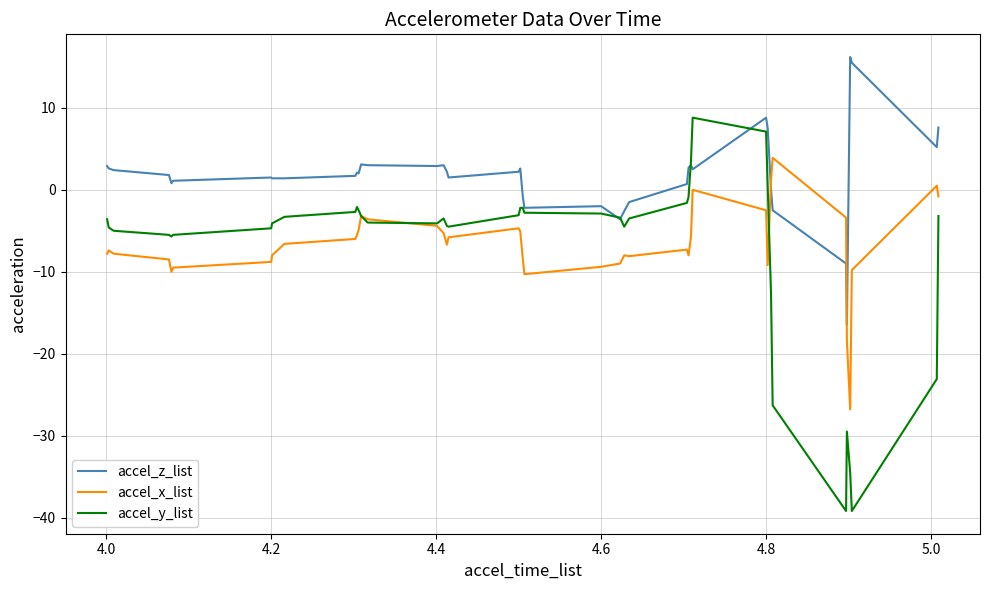

What is the smallest value displayed?

-39.2